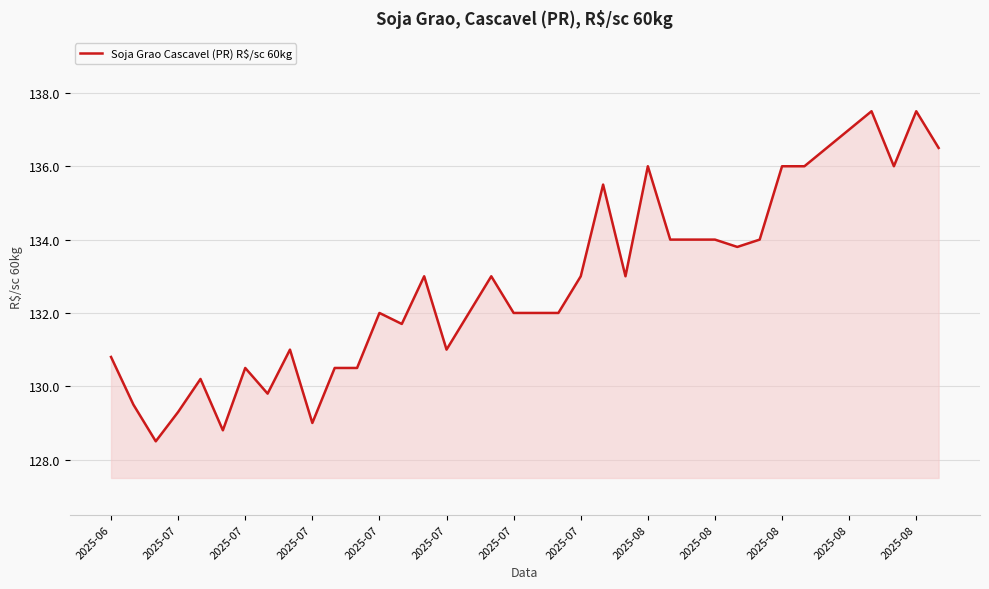

What is the smallest value displayed?

128.5